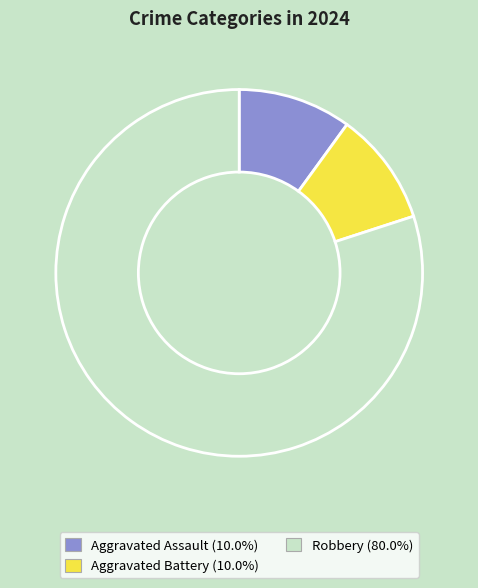

What is the ratio of the value at Robbery to the value at Aggravated Battery?

8.0